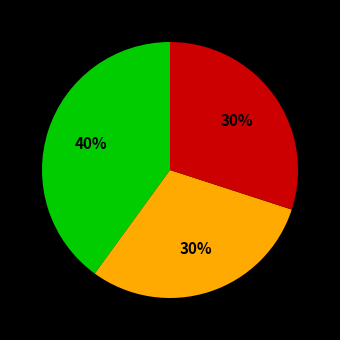

To the nearest percent, what is the difference between the largest and smallest slice percentages?

10%